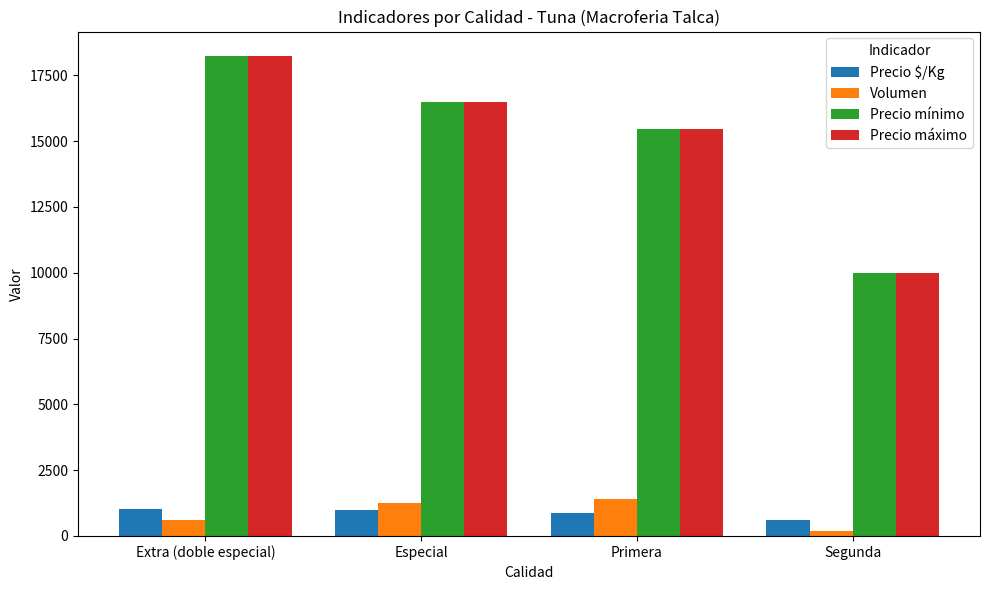

List the labels in order of Precio mínimo value, largest first.

Extra (doble especial), Especial, Primera, Segunda